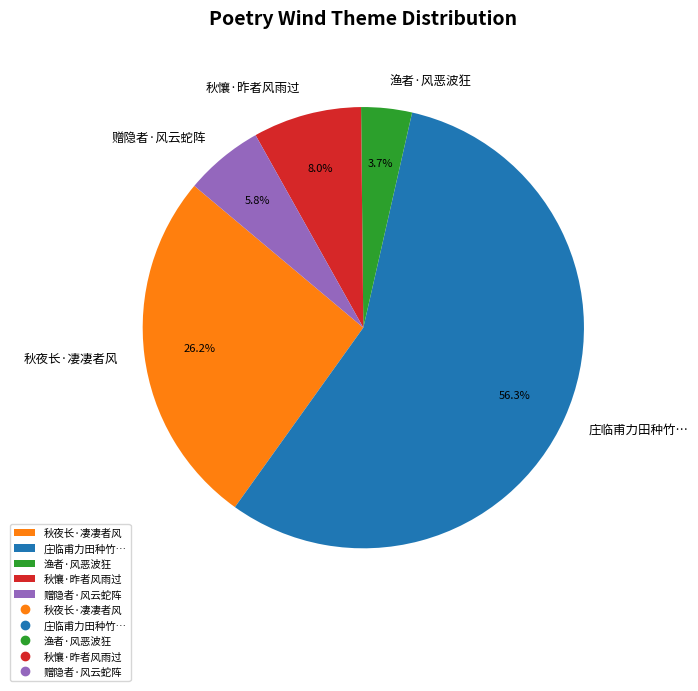

How many slices are in this pie chart?

5